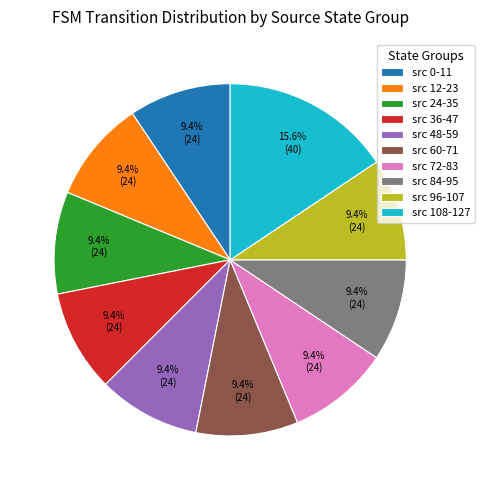

Which slice is the largest?

src 108-127